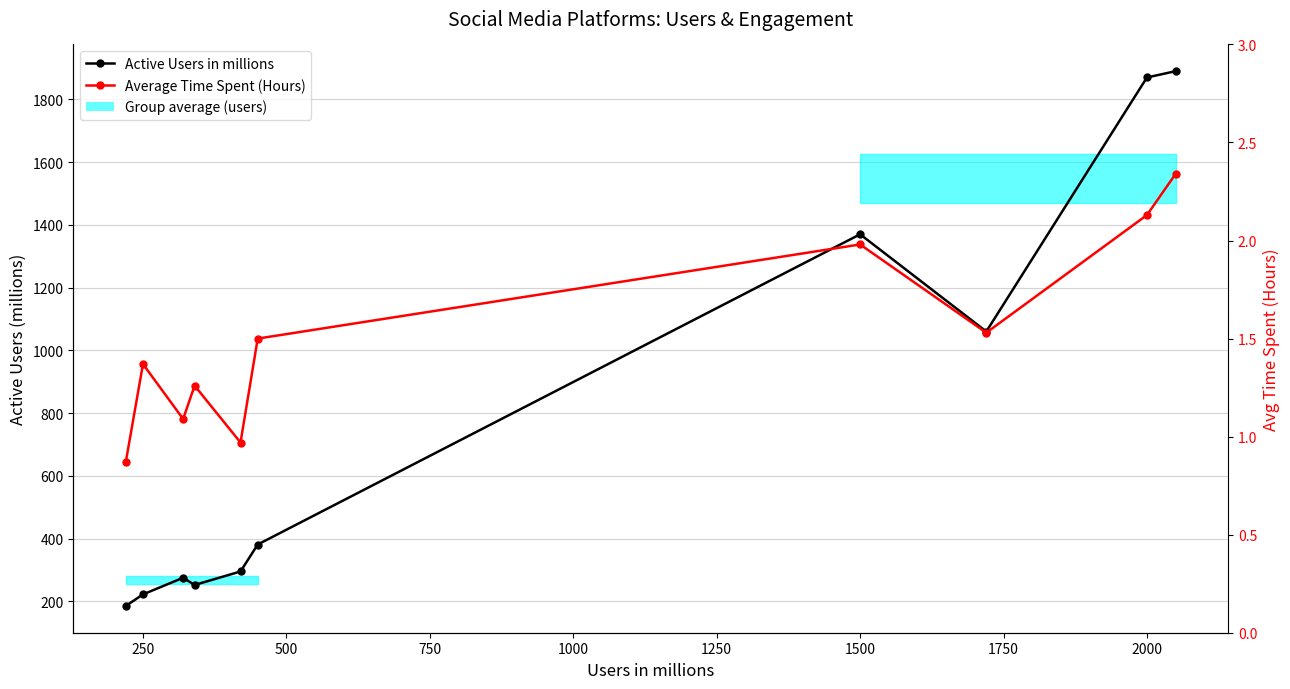

How many data points in Average Time Spent (Hours) are above 1?

8